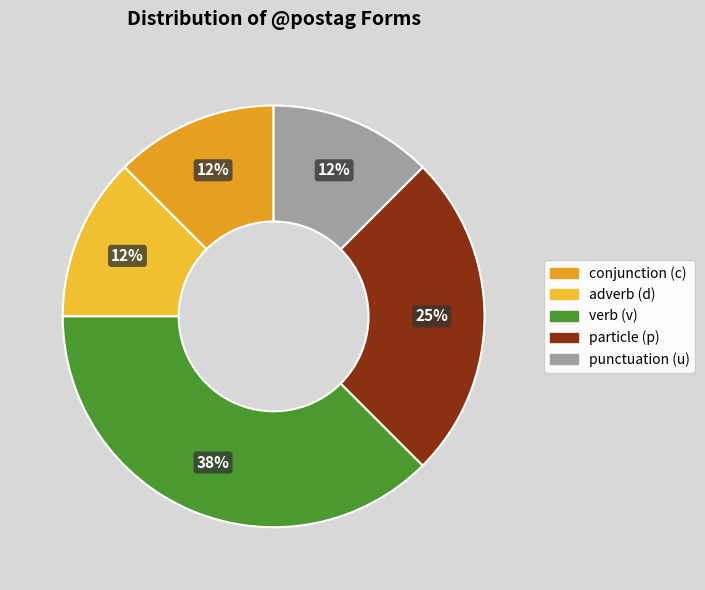

Count the number of slices in the pie.

5